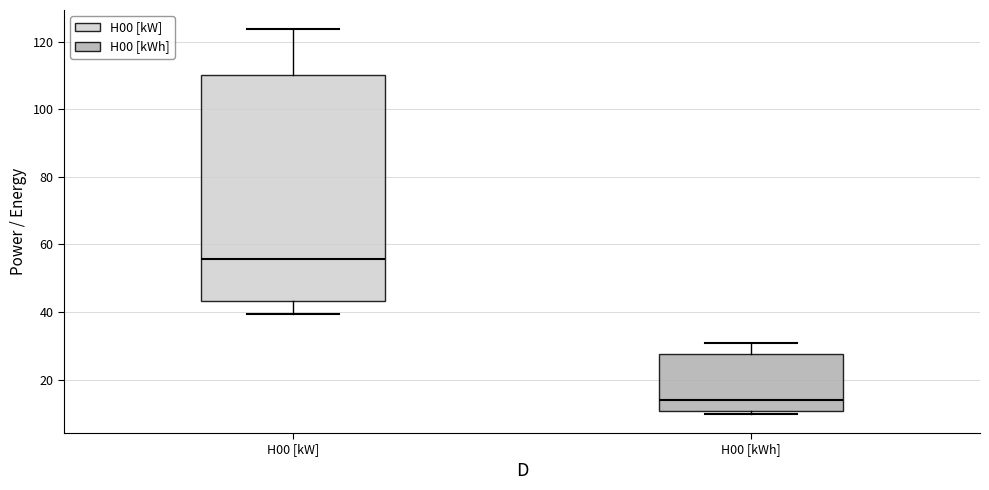

Which box has the lowest median line?

H00 [kWh]